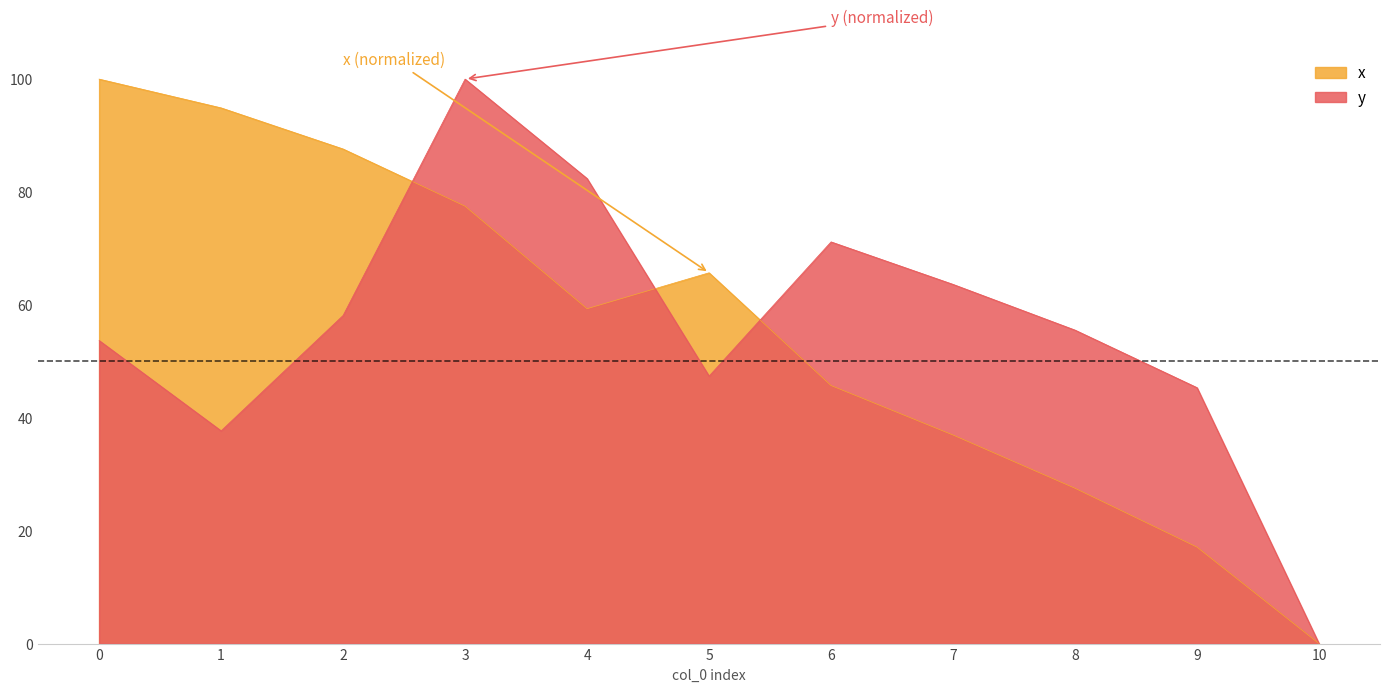

How many values in the x series exceed 59?

6